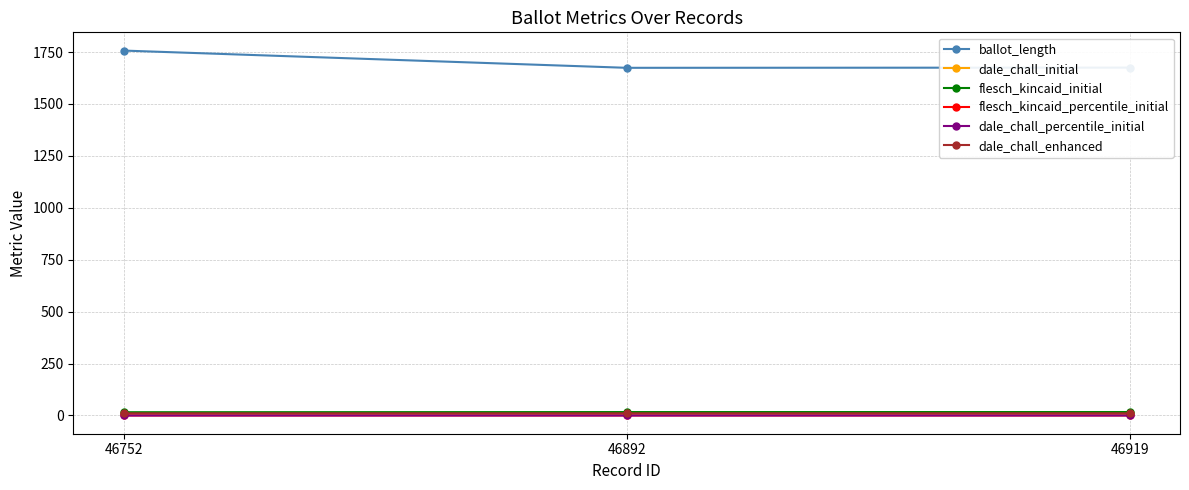

True or false: dale_chall_enhanced has a value of 10.2 at 46752.

True